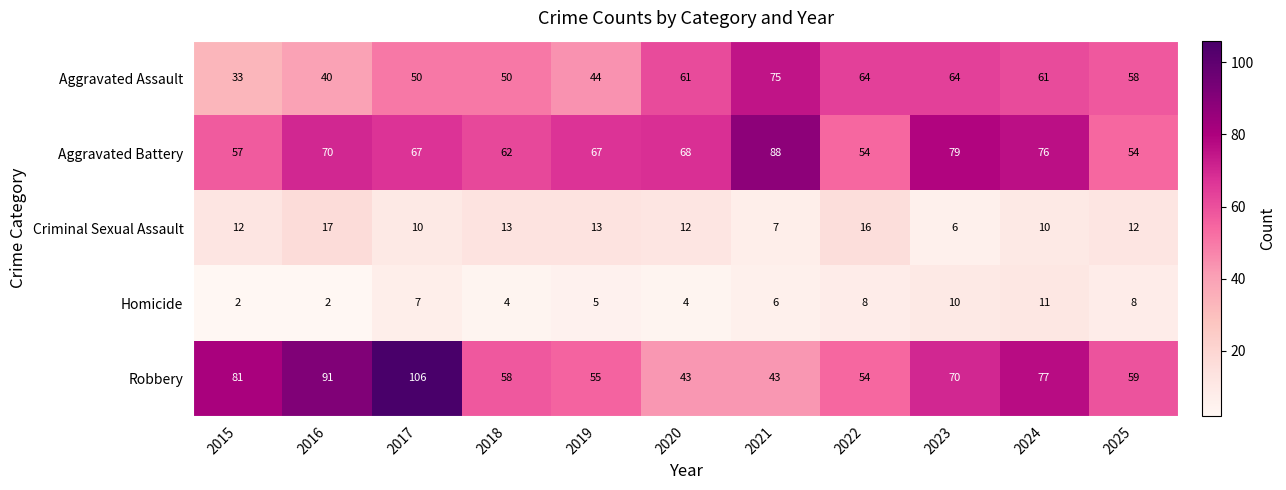

Which category has the lowest value in the Criminal Sexual Assault series?

2023